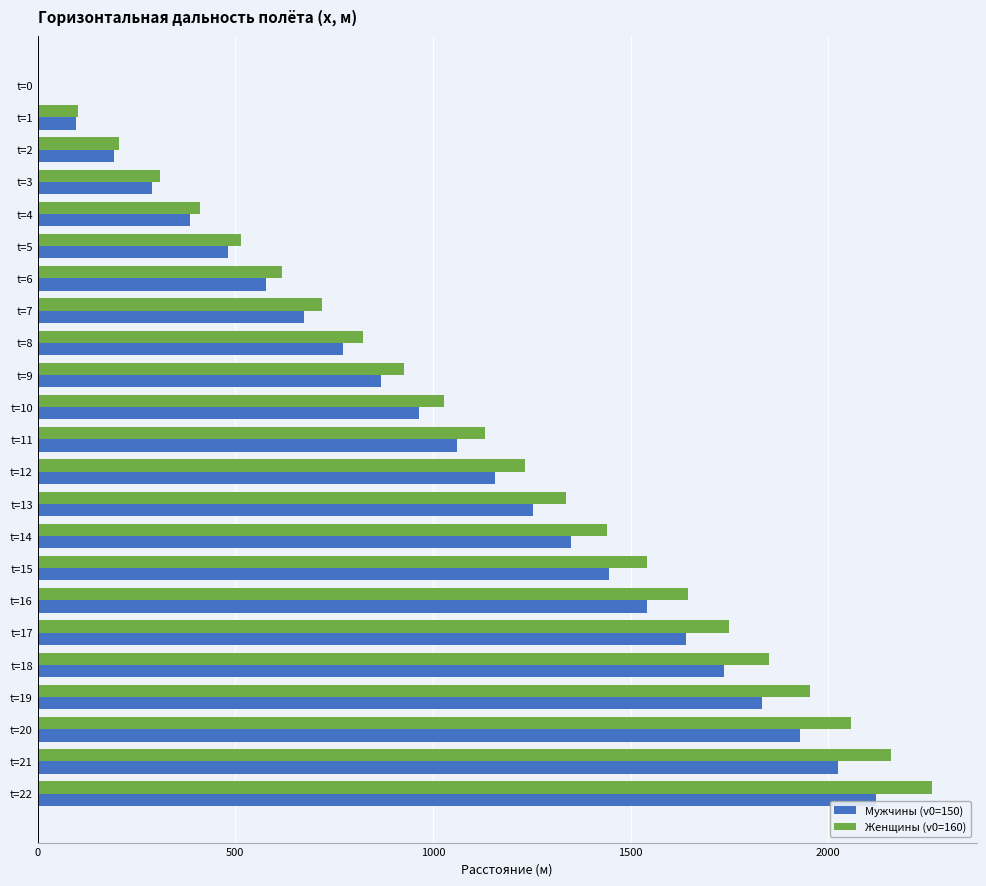

What are all the series names shown in the legend?

Мужчины (v0=150), Женщины (v0=160)